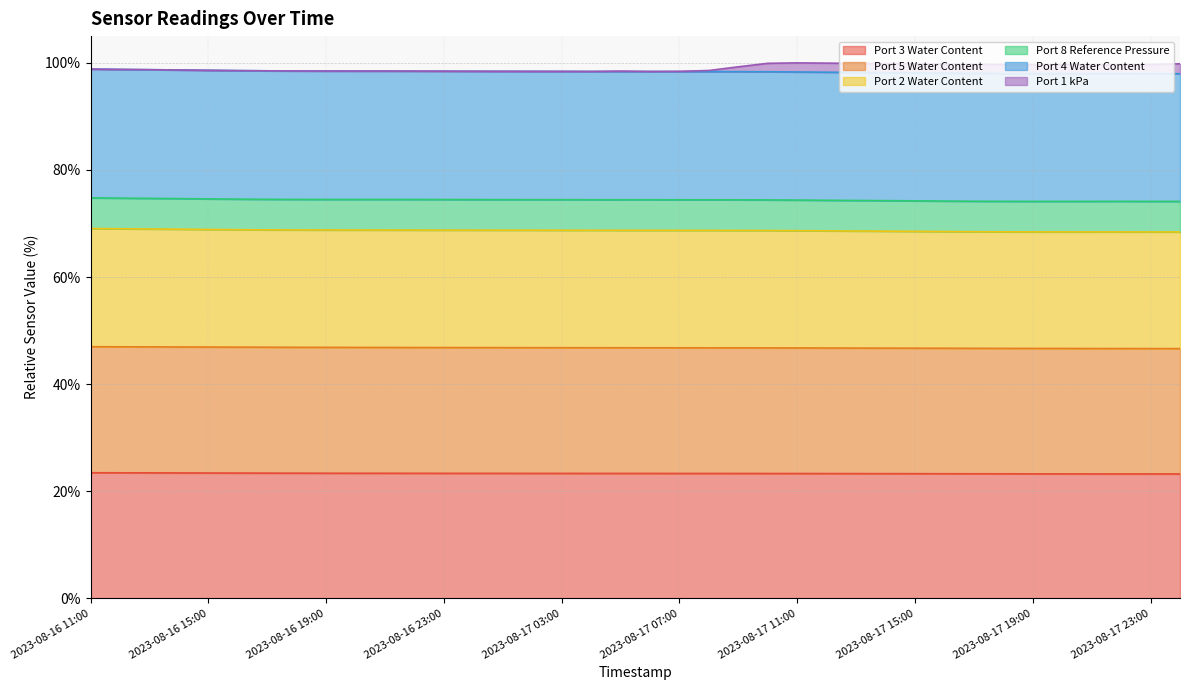

What are all the series names shown in the legend?

Port 3 Water Content, Port 5 Water Content, Port 2 Water Content, Port 8 Reference Pressure, Port 4 Water Content, Port 1 kPa